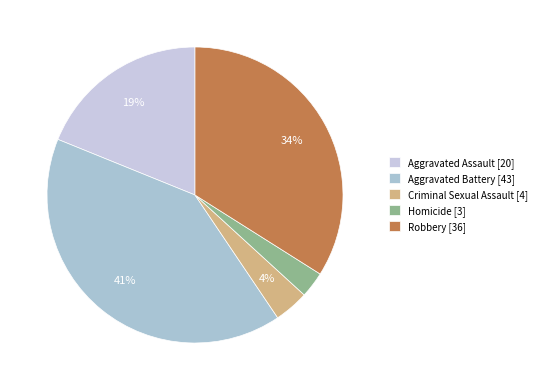

How many slices are in this pie chart?

5